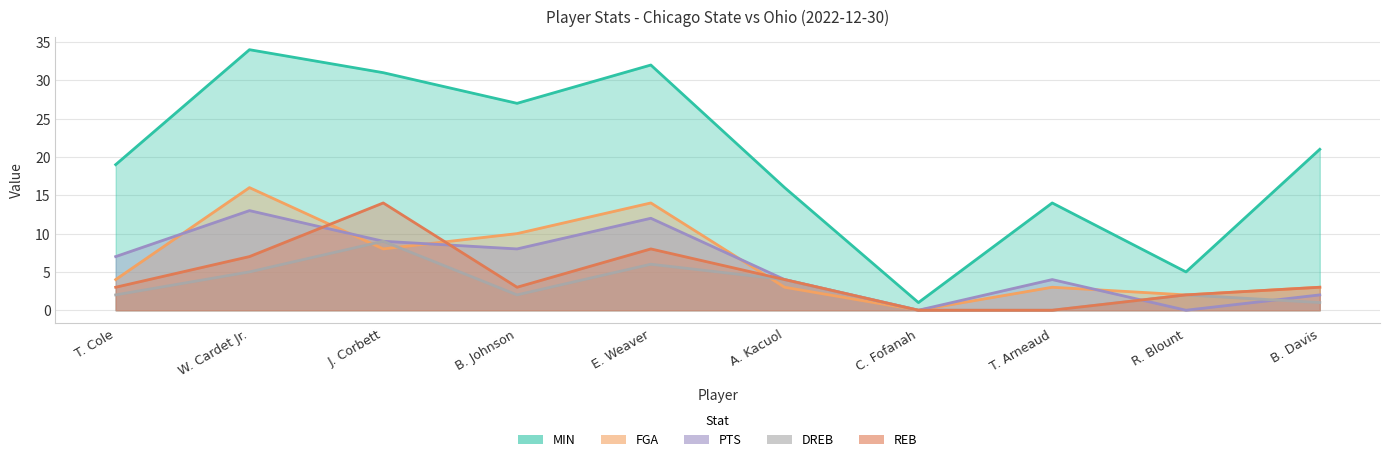

Rank the series at J. Corbett from highest to lowest value.

MIN, REB, PTS, DREB, FGA